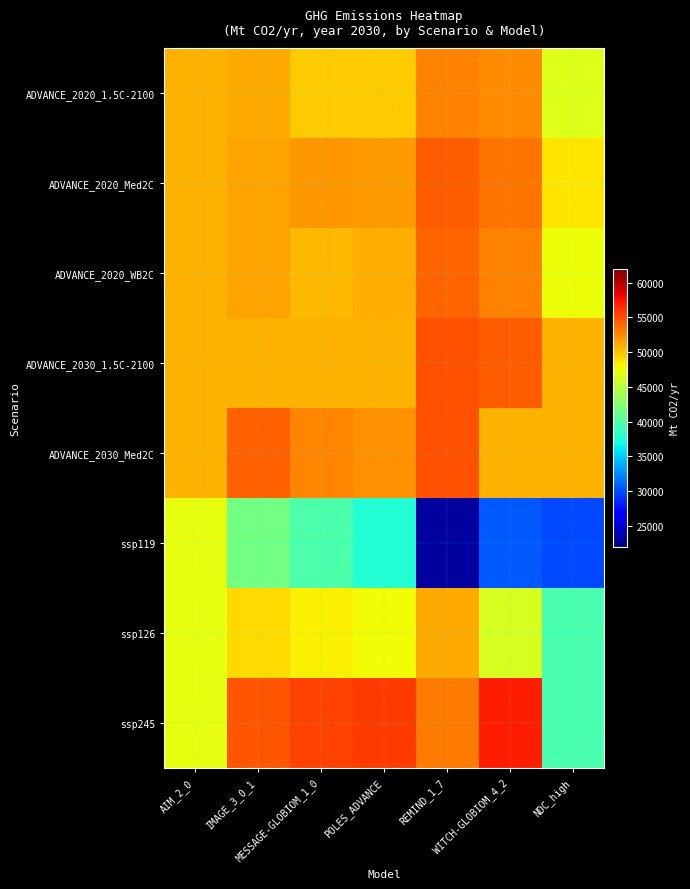

What is the spread (max minus min) of values at IMAGE_3_0_1?

13152.9